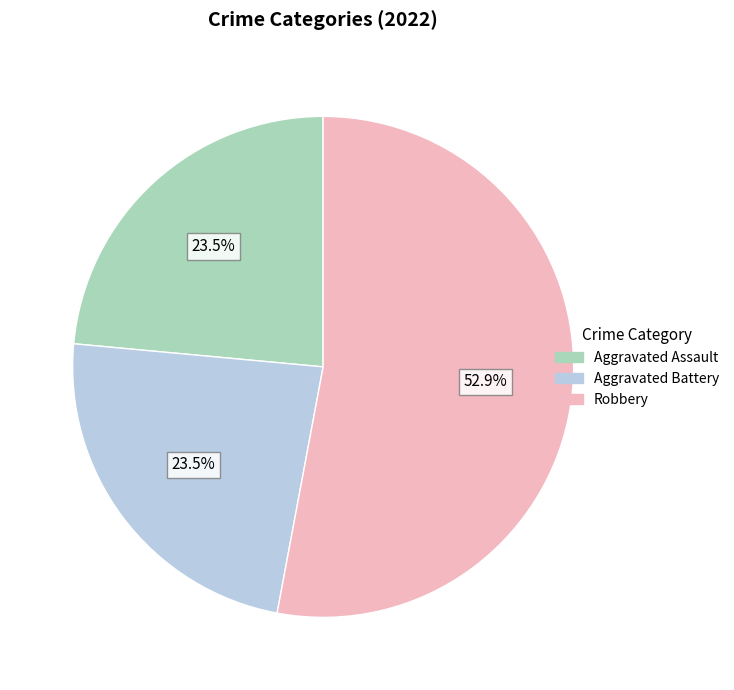

Does any single category account for the majority?

Yes